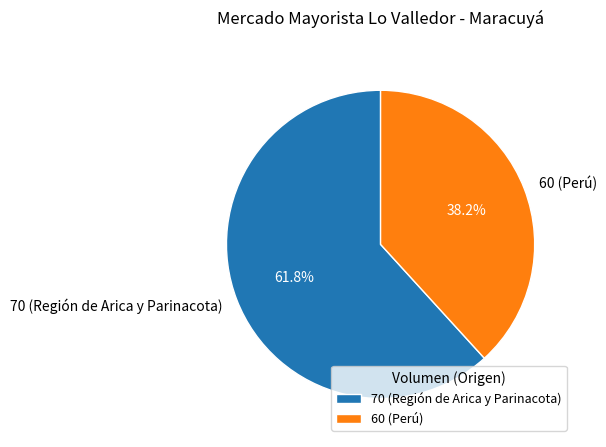

To the nearest percent, what portion does 70 (Región de Arica y Parinacota) represent?

62%